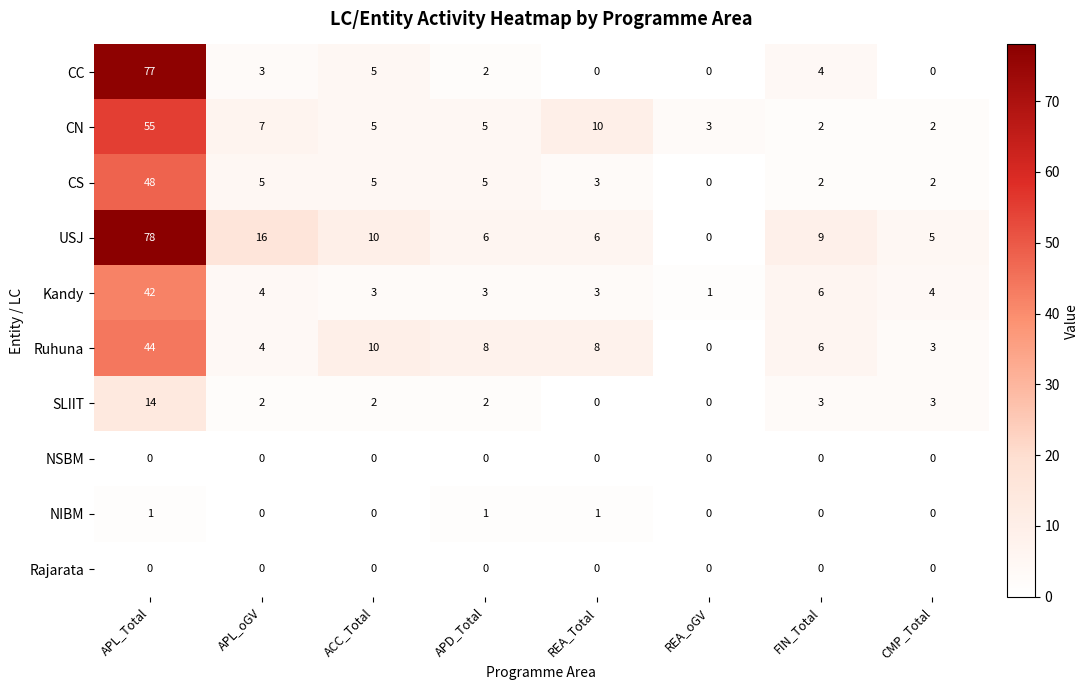

What is the average value of the Ruhuna series?

10